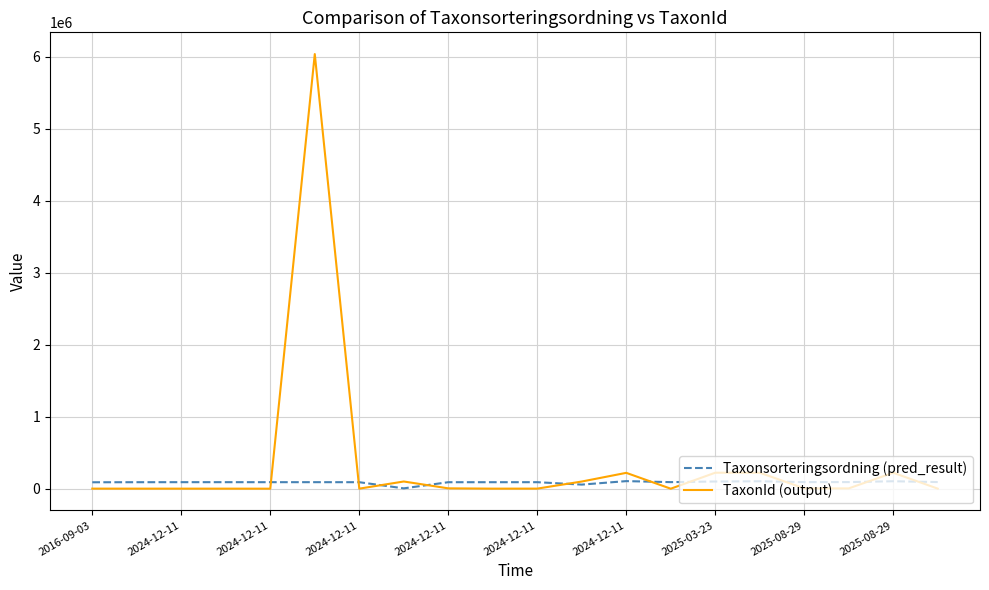

How many intersections are there between TaxonId (output) and Taxonsorteringsordning (pred_result)?

10